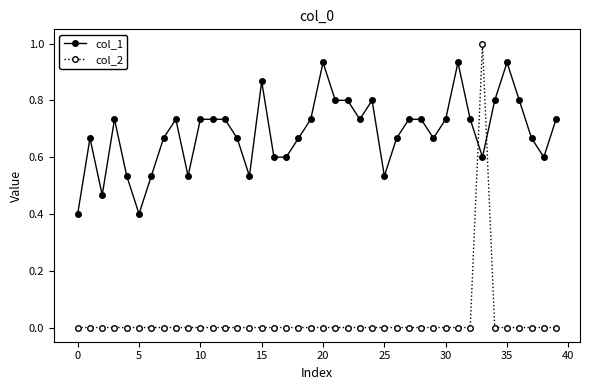

What is the maximum value shown in the chart?

1.0